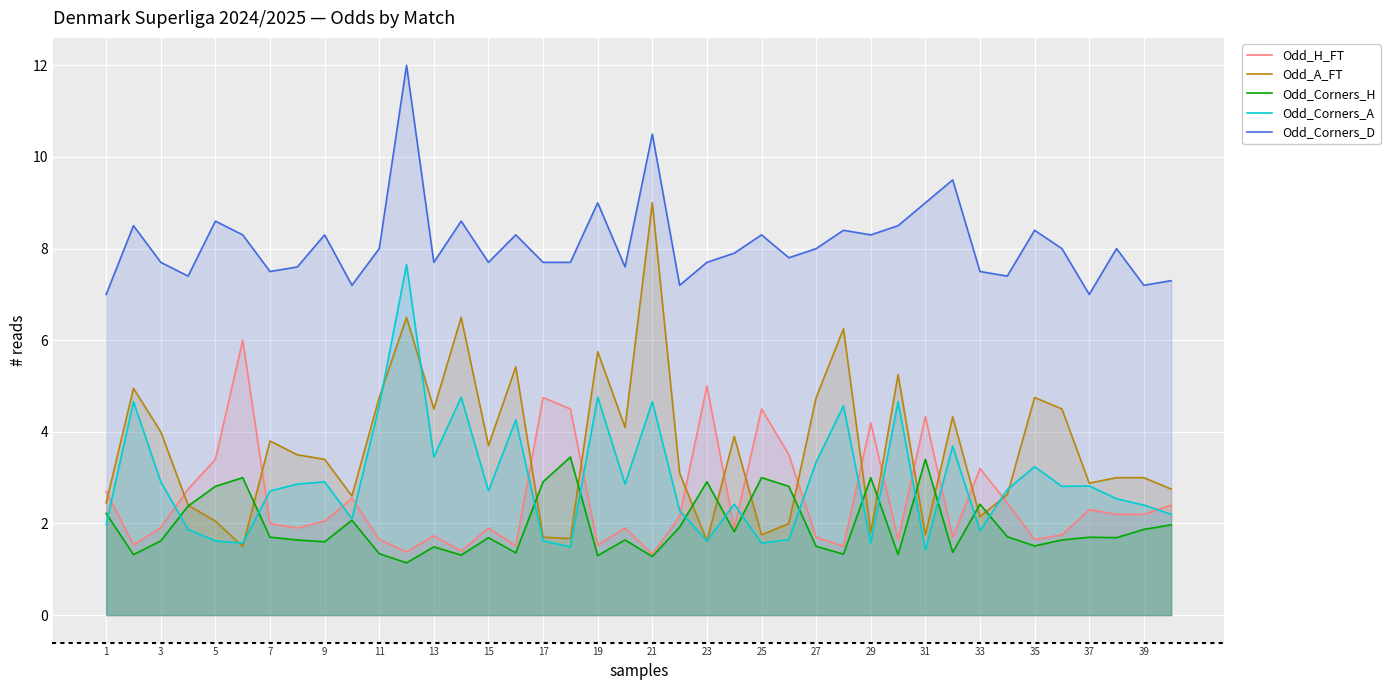

What is the difference between the maximum and minimum values in the Odd_Corners_D series?

5.0